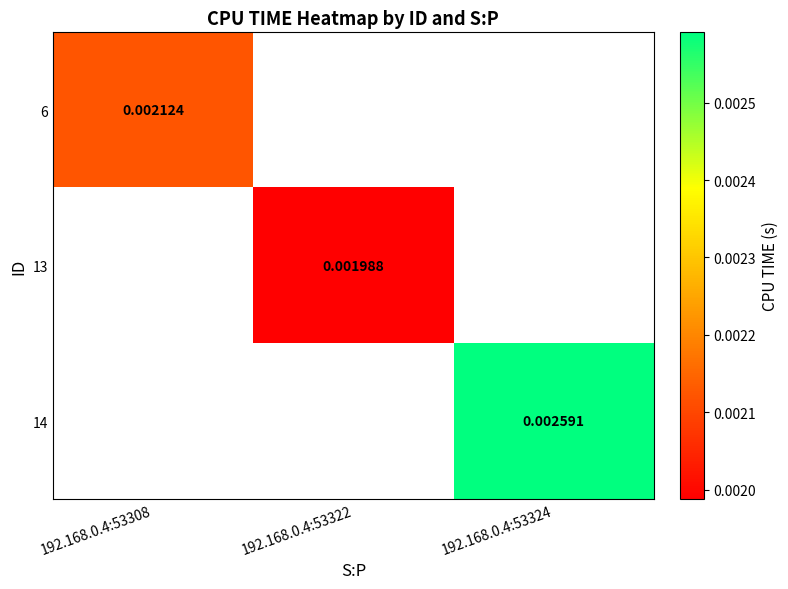

At which label does 13 first exceed 0?

192.168.0.4:53322